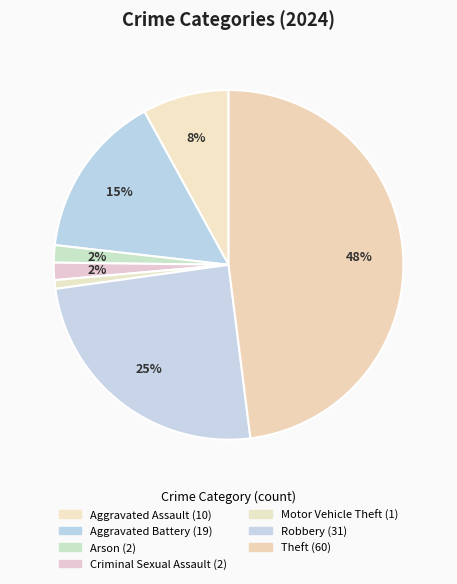

How many segments does this pie chart have?

7